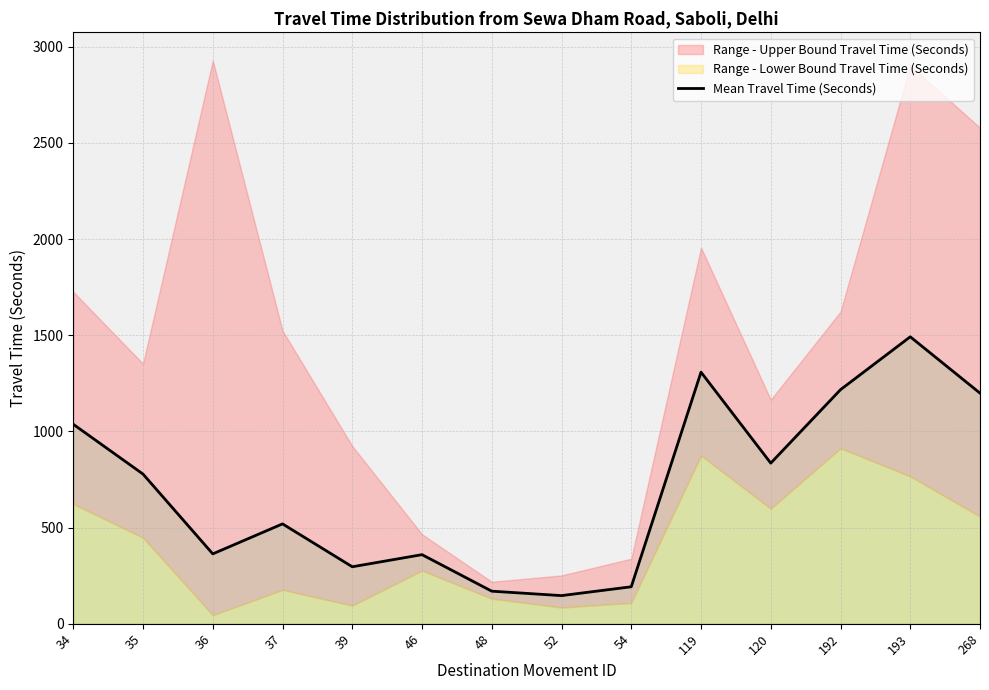

Reading right to left, what are all the values shown in this chart?

268=1199	193=1492	192=1217	120=835	119=1308	54=192	52=146	48=169	46=359	39=296	37=519	36=363	35=778	34=1037